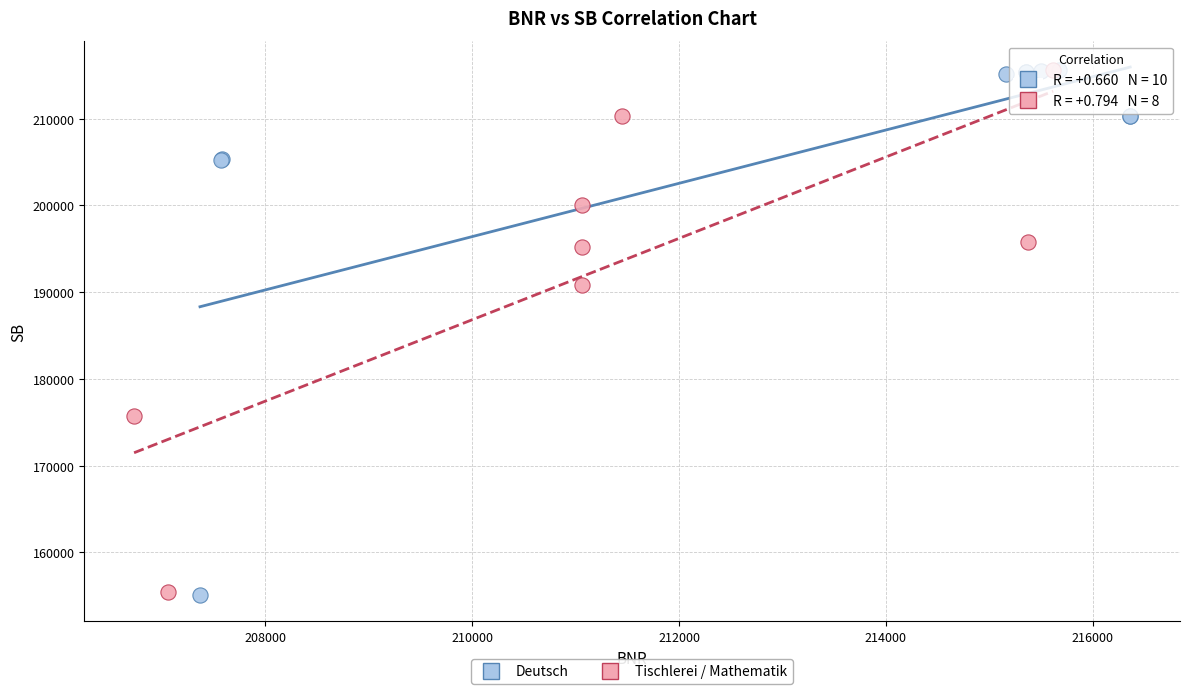

Which series has the largest Y range (max minus min)?

Deutsch